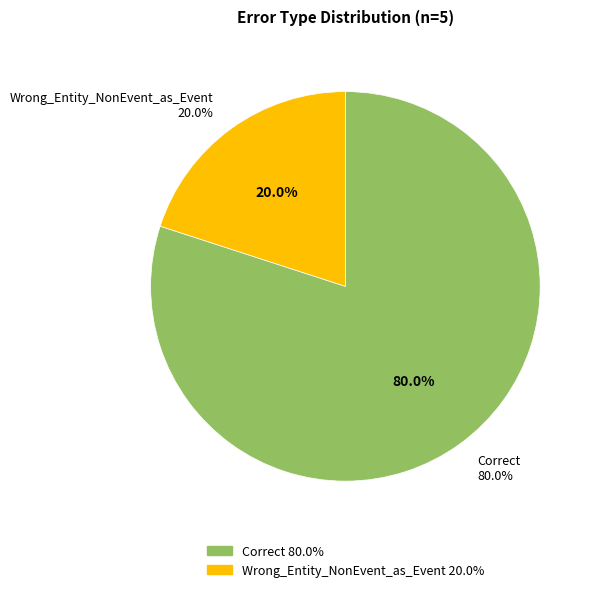

Which has a higher value, Wrong_Entity_NonEvent_as_Event or Correct?

Correct